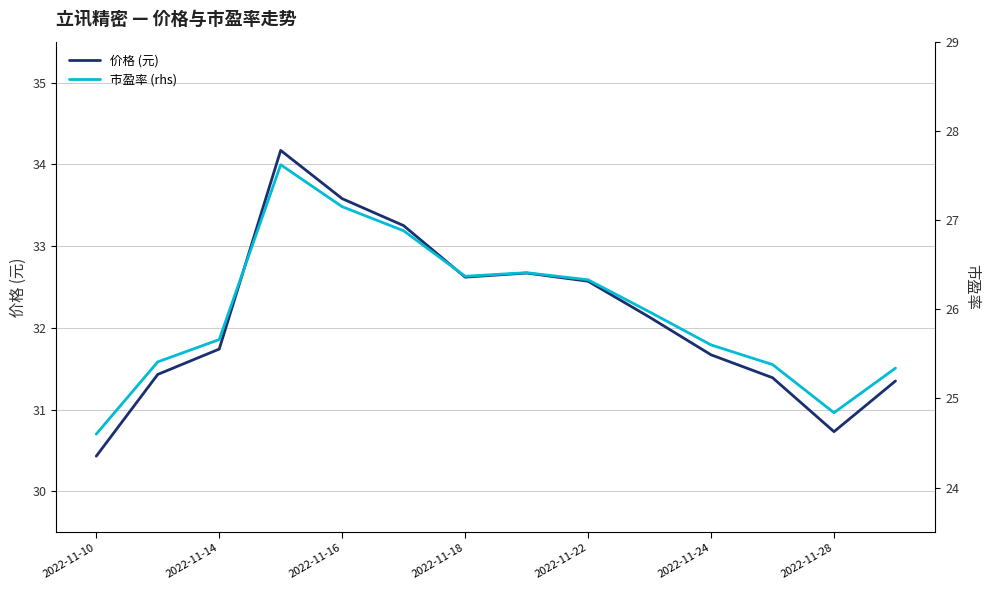

What is the lowest value of the 价格 (元) series?

30.4